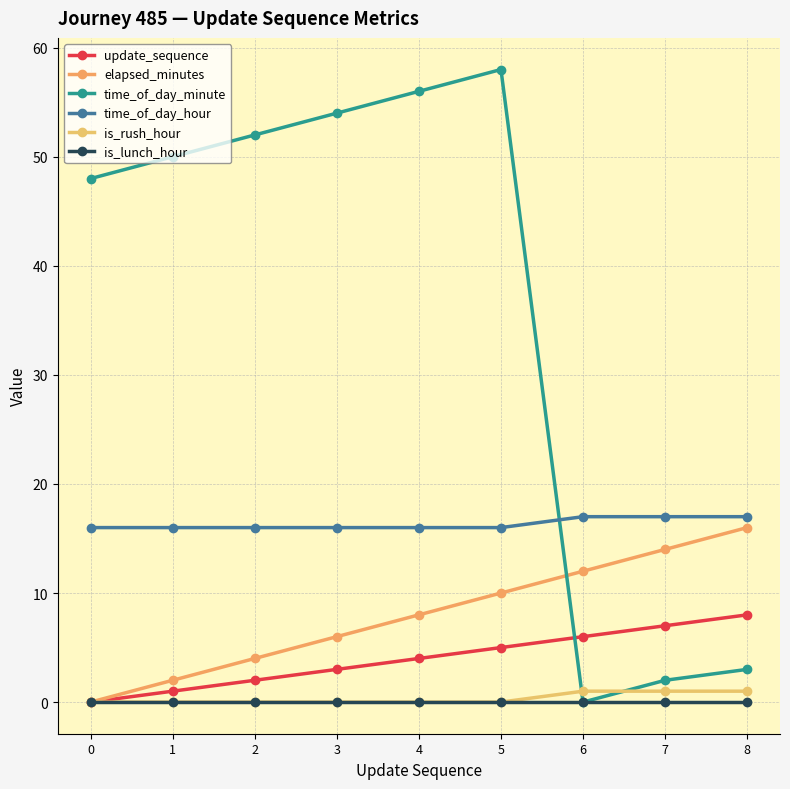

The value of elapsed_minutes at 2 is 4. True or false?

True